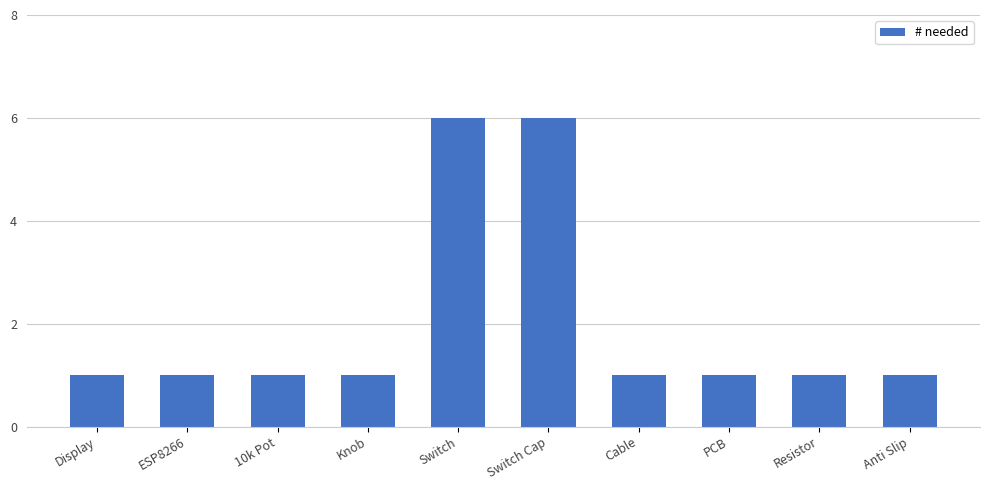

What is the sum of all values?

20